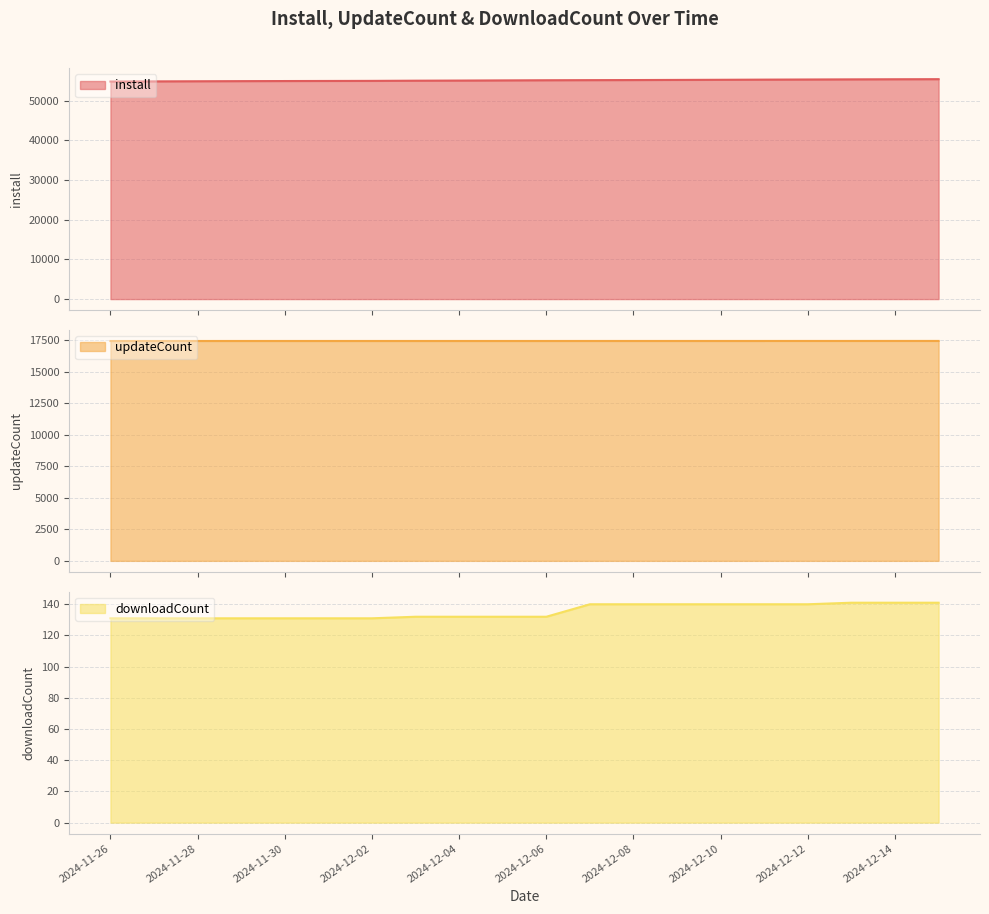

What is the label of the 5th point from the right?

2024-12-11